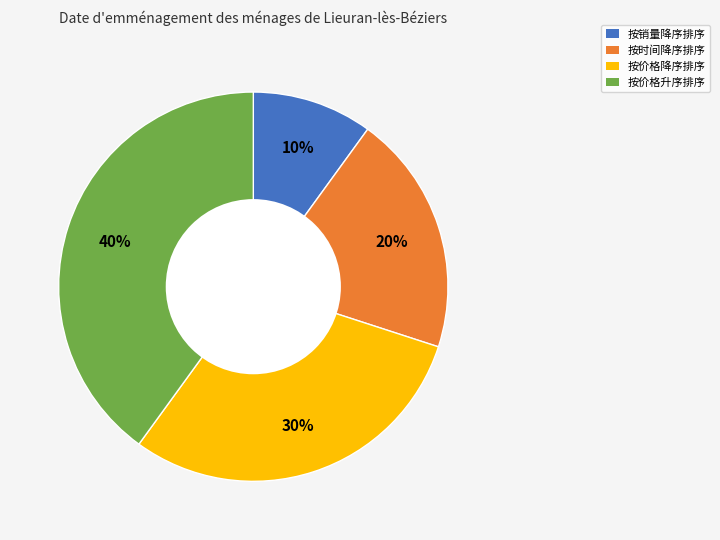

Which slice is the largest?

按价格升序排序